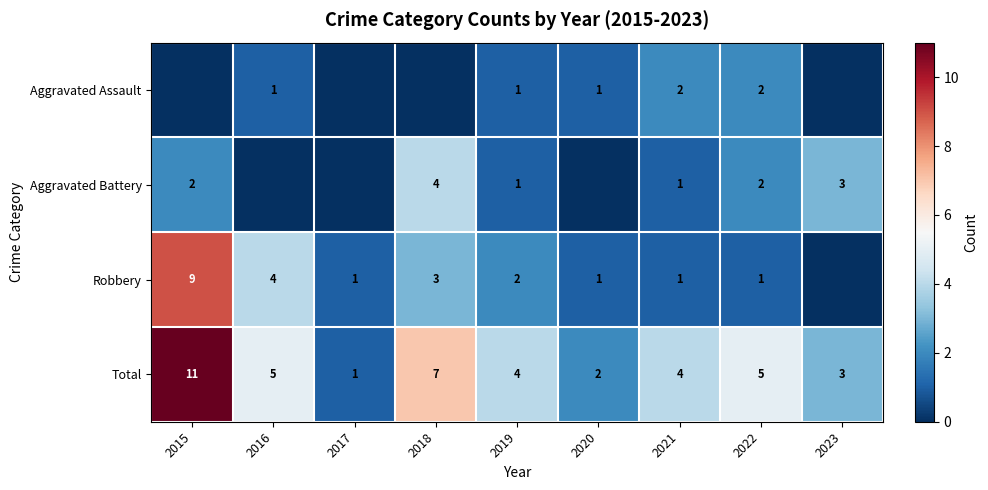

What is the sum of all Total values?

42